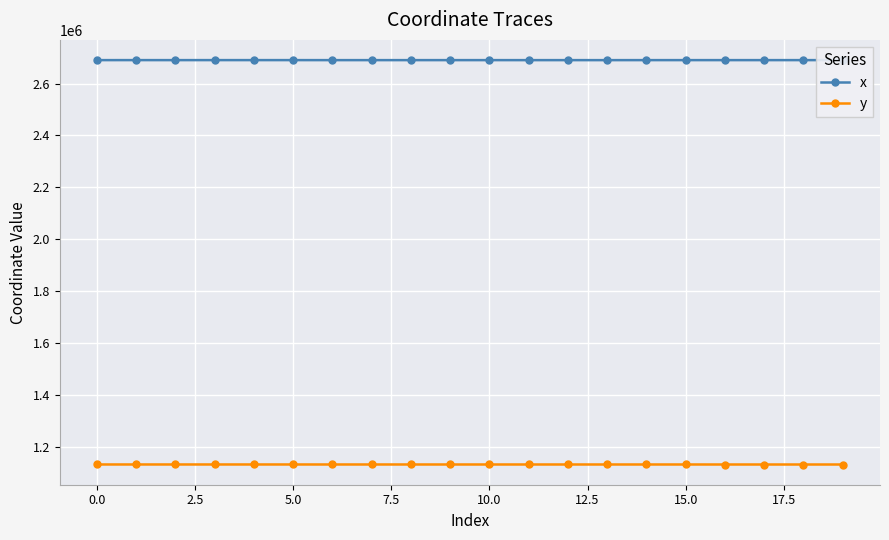

True or false: x has more than 1 interior local peaks.

True